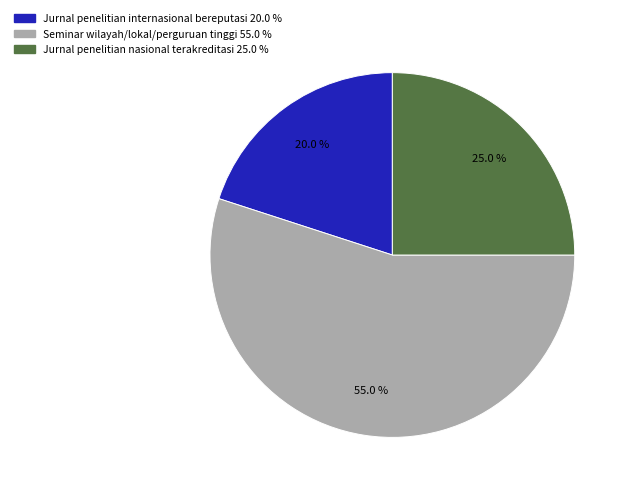

True or false: Jurnal penelitian internasional bereputasi accounts for 20% of the total.

True